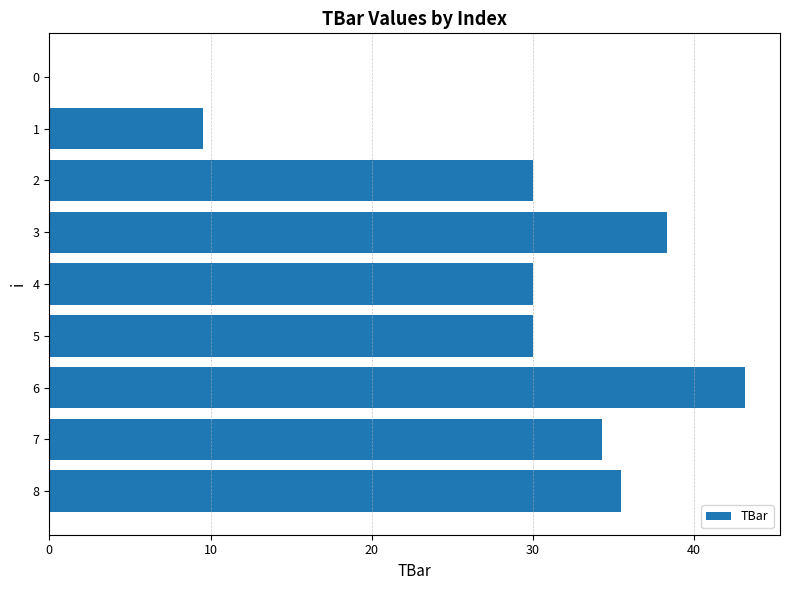

True or false: the data shows 30.0 at 2.

True